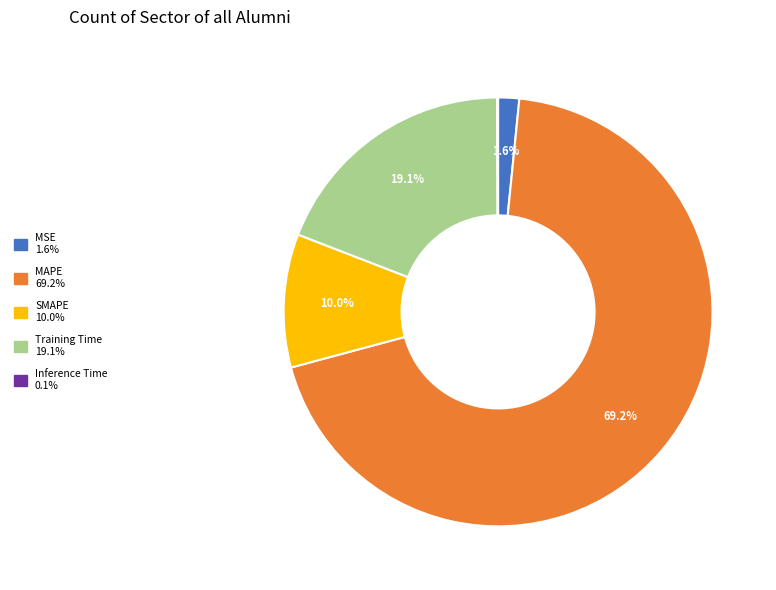

What is the majority slice?

MAPE